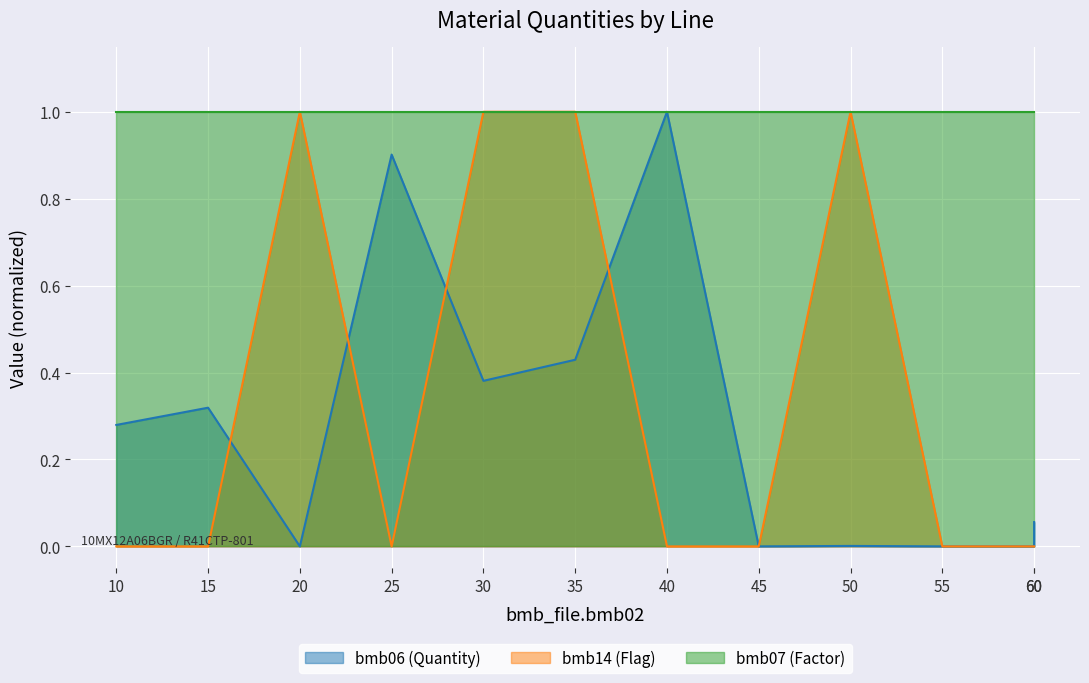

Is it true that bmb06 equals 0.1 at 60?

True